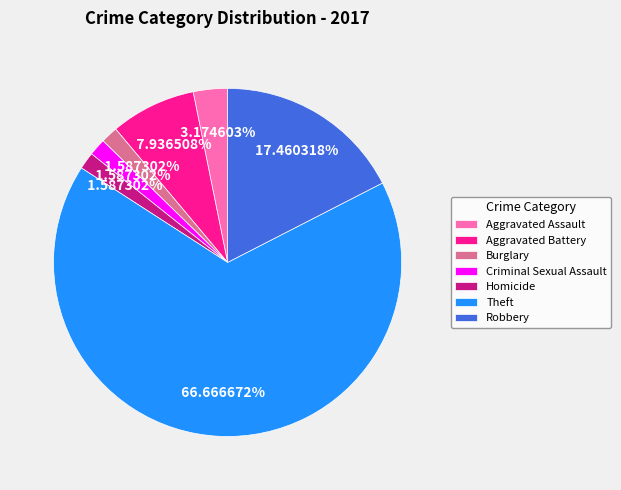

Count the number of slices in the pie.

7